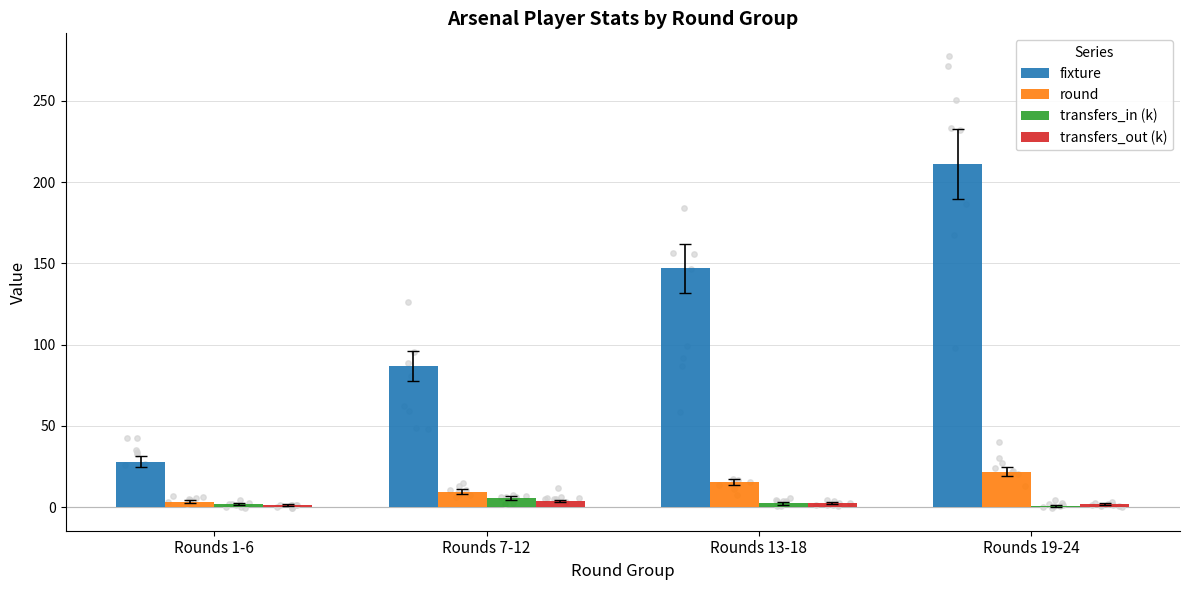

What are all the series names shown in the legend?

fixture, round, transfers_in (k), transfers_out (k)